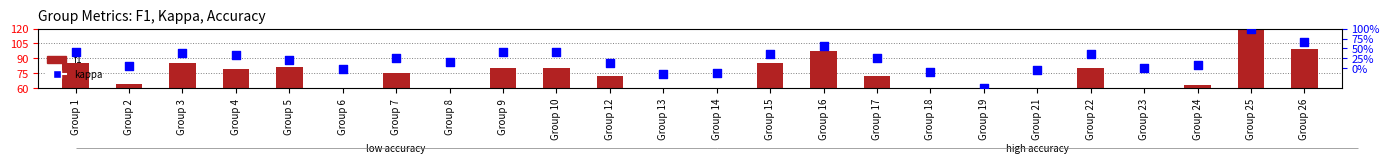

Is the value of f1 at Group 15 greater than the value of kappa at Group 9?

Yes